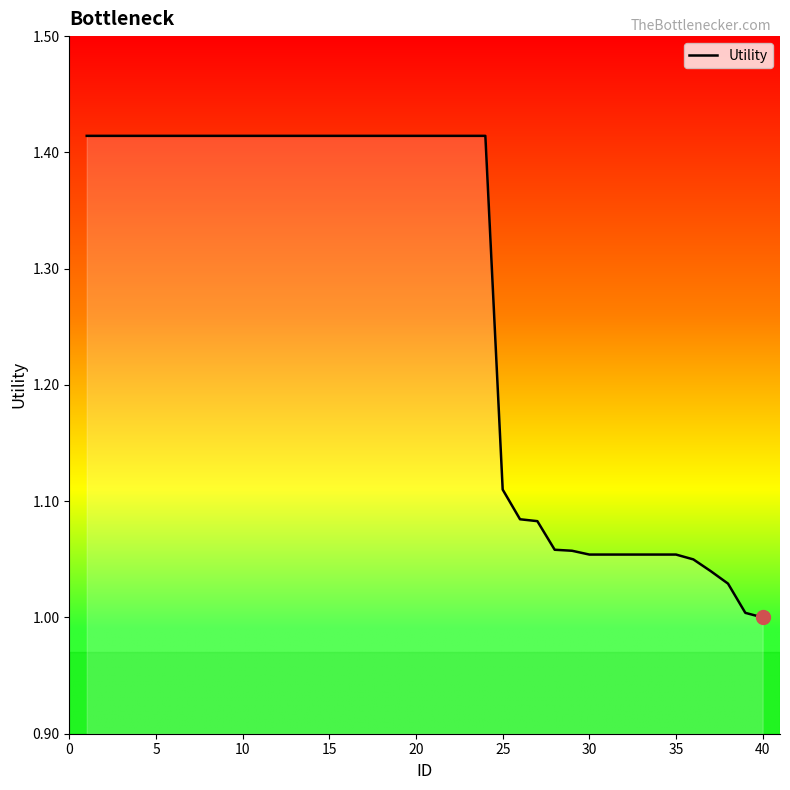

Is this an area chart (filled region under the line)?

No